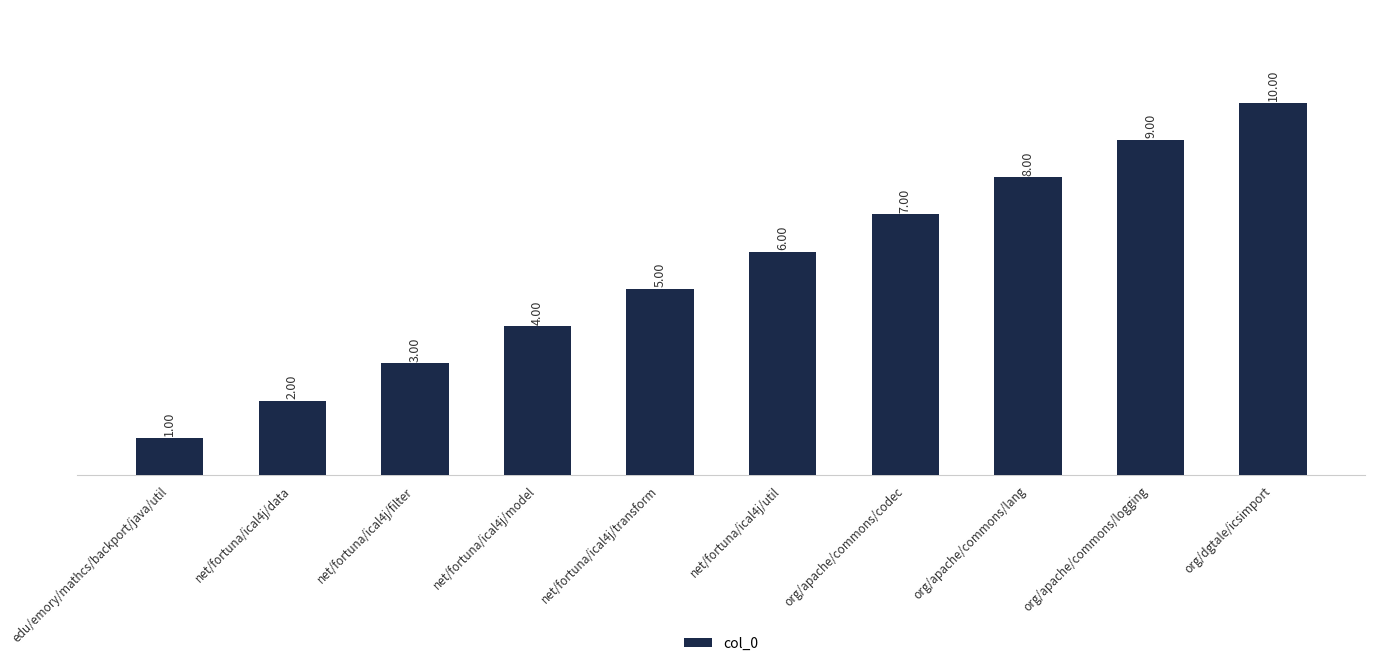

What is the change in value from net/fortuna/ical4j/model to org/apache/commons/logging?

+5